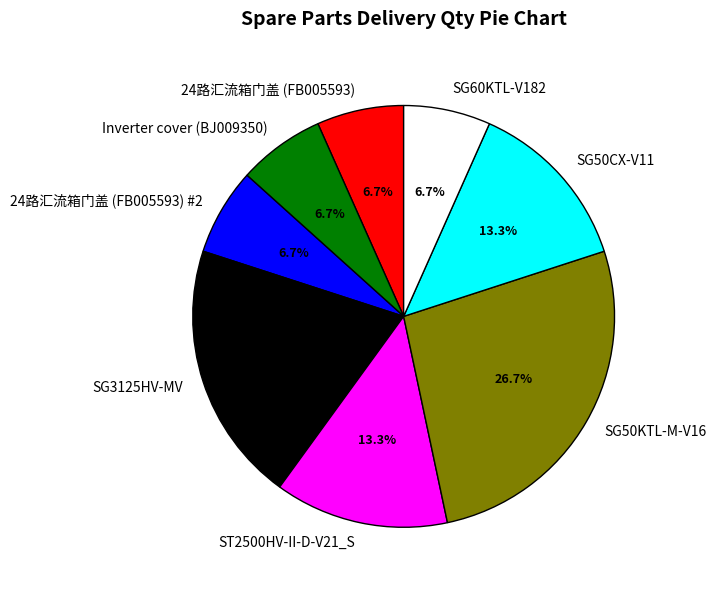

Is the sum of 24路汇流箱门盖 (FB005593) and SG60KTL-V182 greater than half?

No